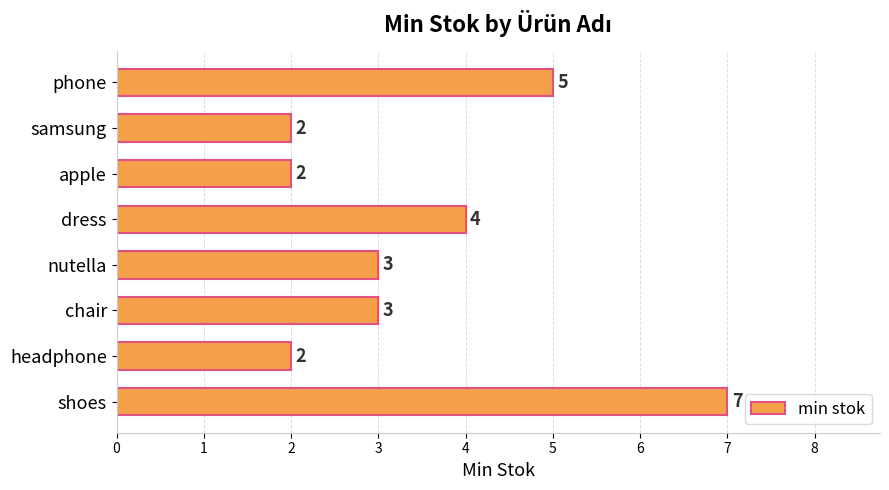

True or false: the data shows 1 at samsung.

False